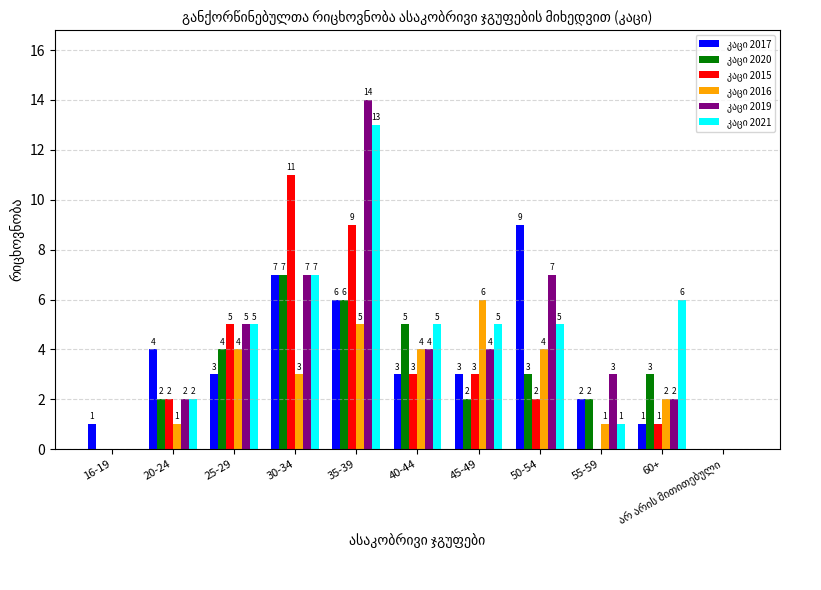

What is the total value across all series at 20-24?

13